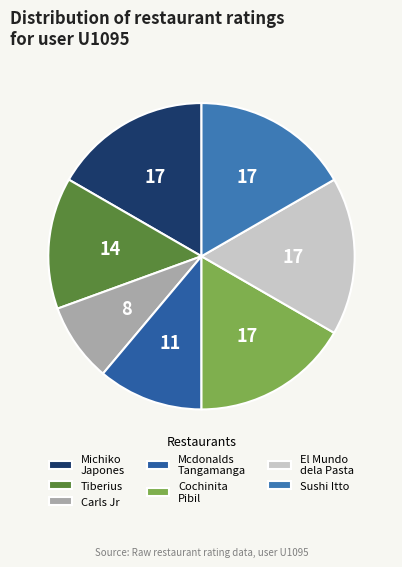

Rank the categories by value from highest to lowest.

Michiko Restaurant Japones, la Cochinita Pibil Restaurante Yucateco, El Mundo de la Pasta, Sushi Itto, Restaurante Tiberius, Mcdonalds Parque Tangamanga, Carls Jr